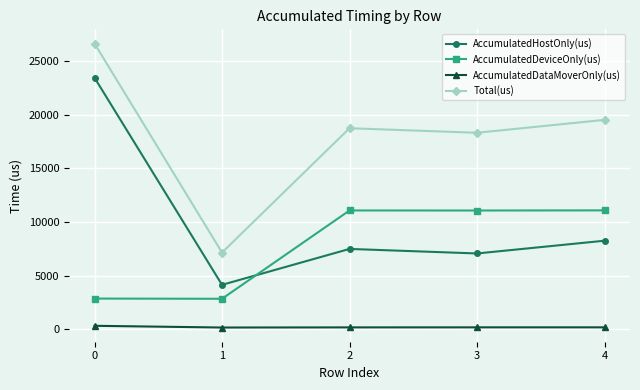

Where does the AccumulatedDeviceOnly(us) series first go above 11079?

2